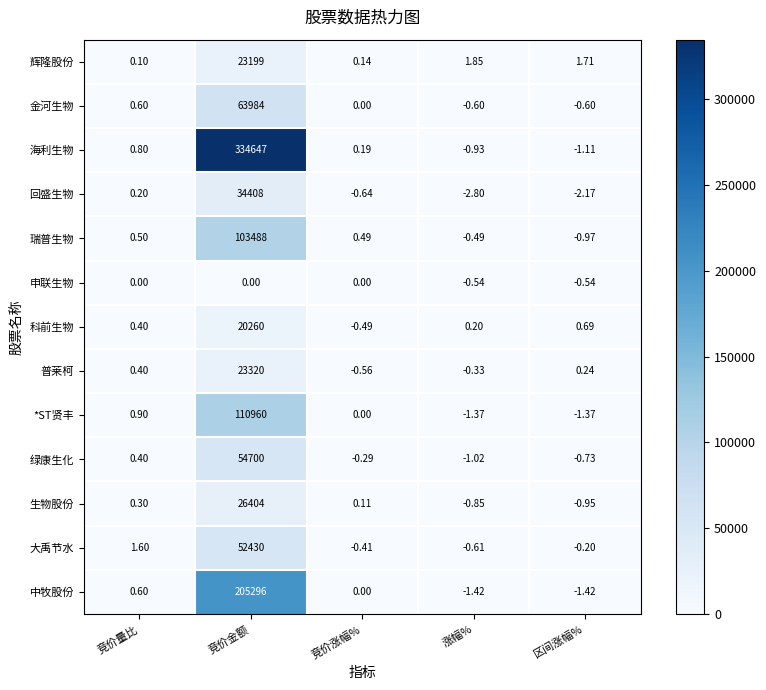

Is the value of 金河生物 at 区间涨幅% greater than the value of 海利生物 at 涨幅%?

Yes